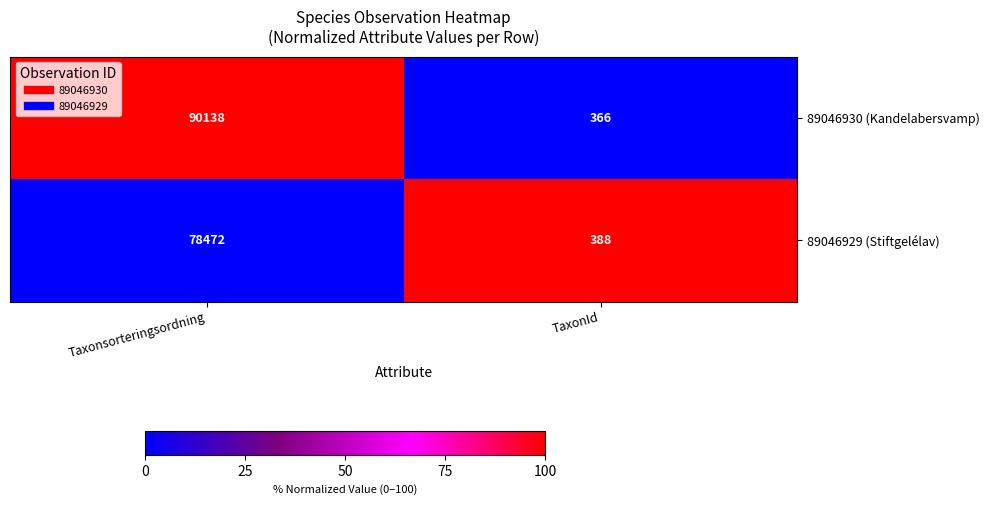

What is the sum of all 89046930 (Kandelabersvamp) values?

90504